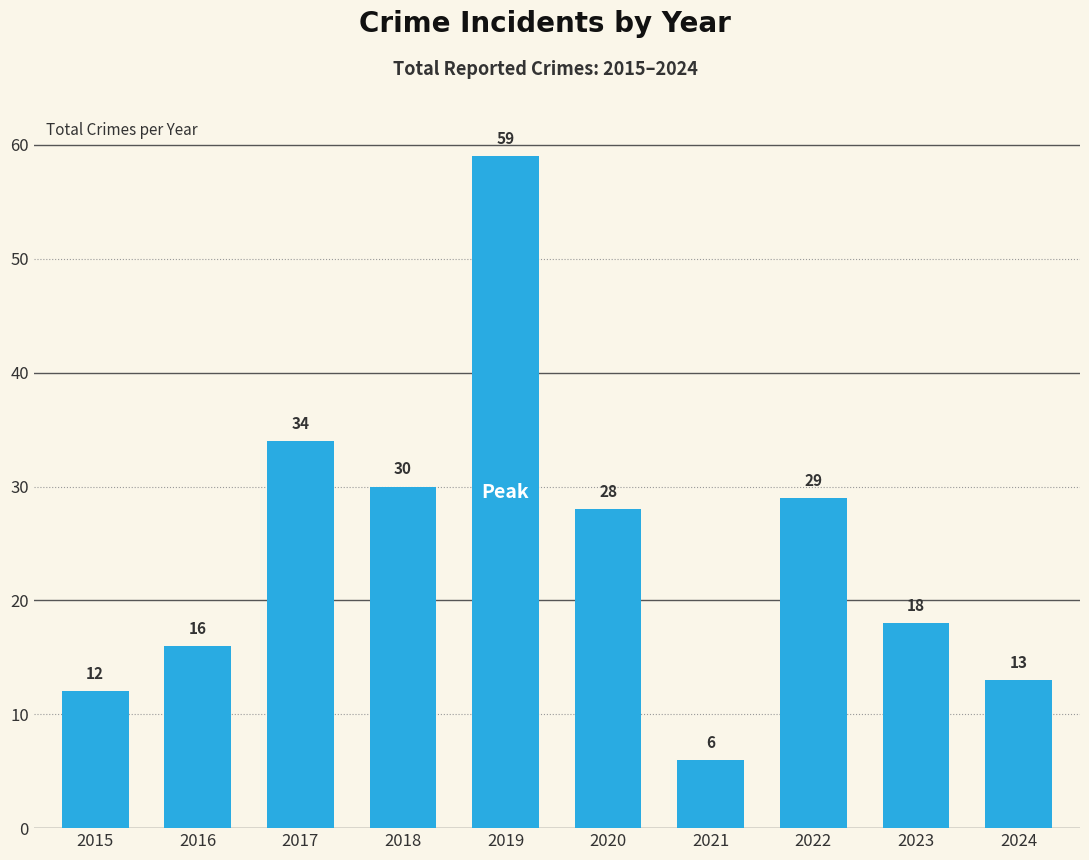

What is the difference between the maximum and minimum values?

53